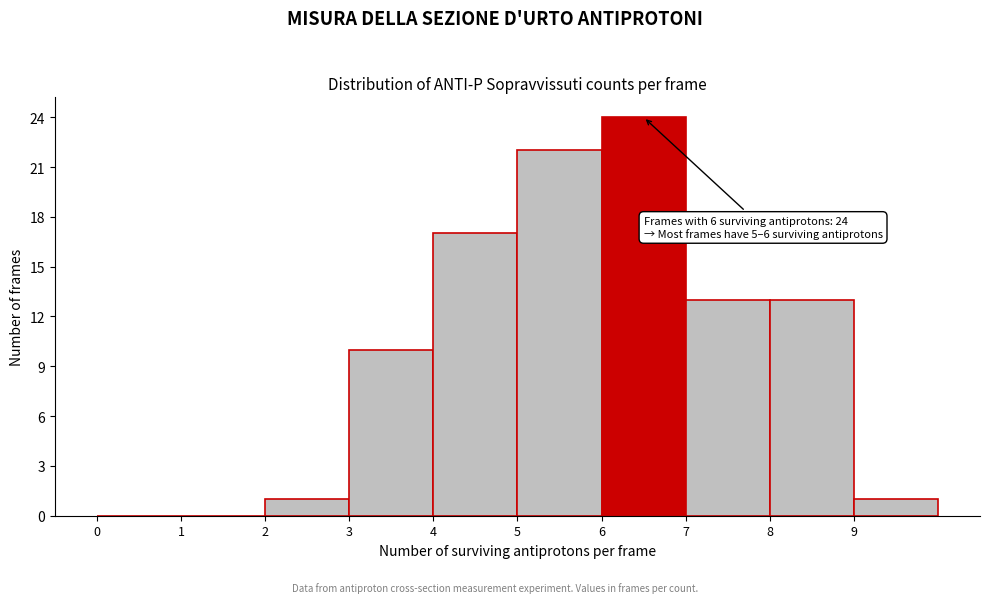

Which range on the x-axis has the tallest bar?

6 to 7